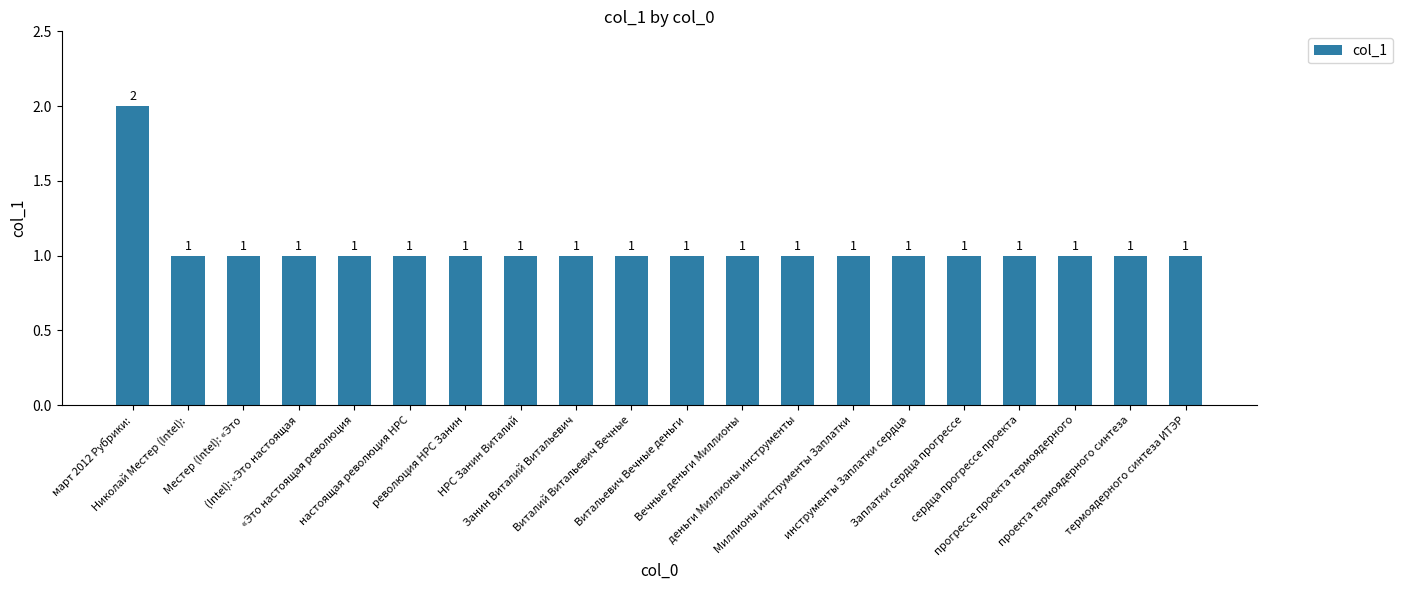

What is the label of the 8th bar from the left?

НРС Занин Виталий